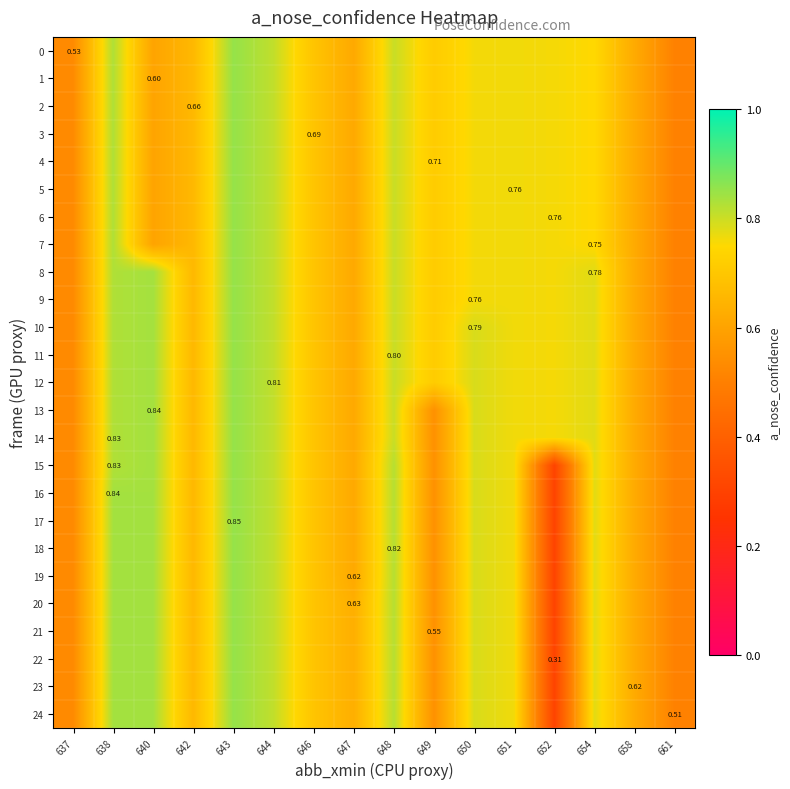

What is the difference between the second highest and minimum values in the 6 series?

0.3